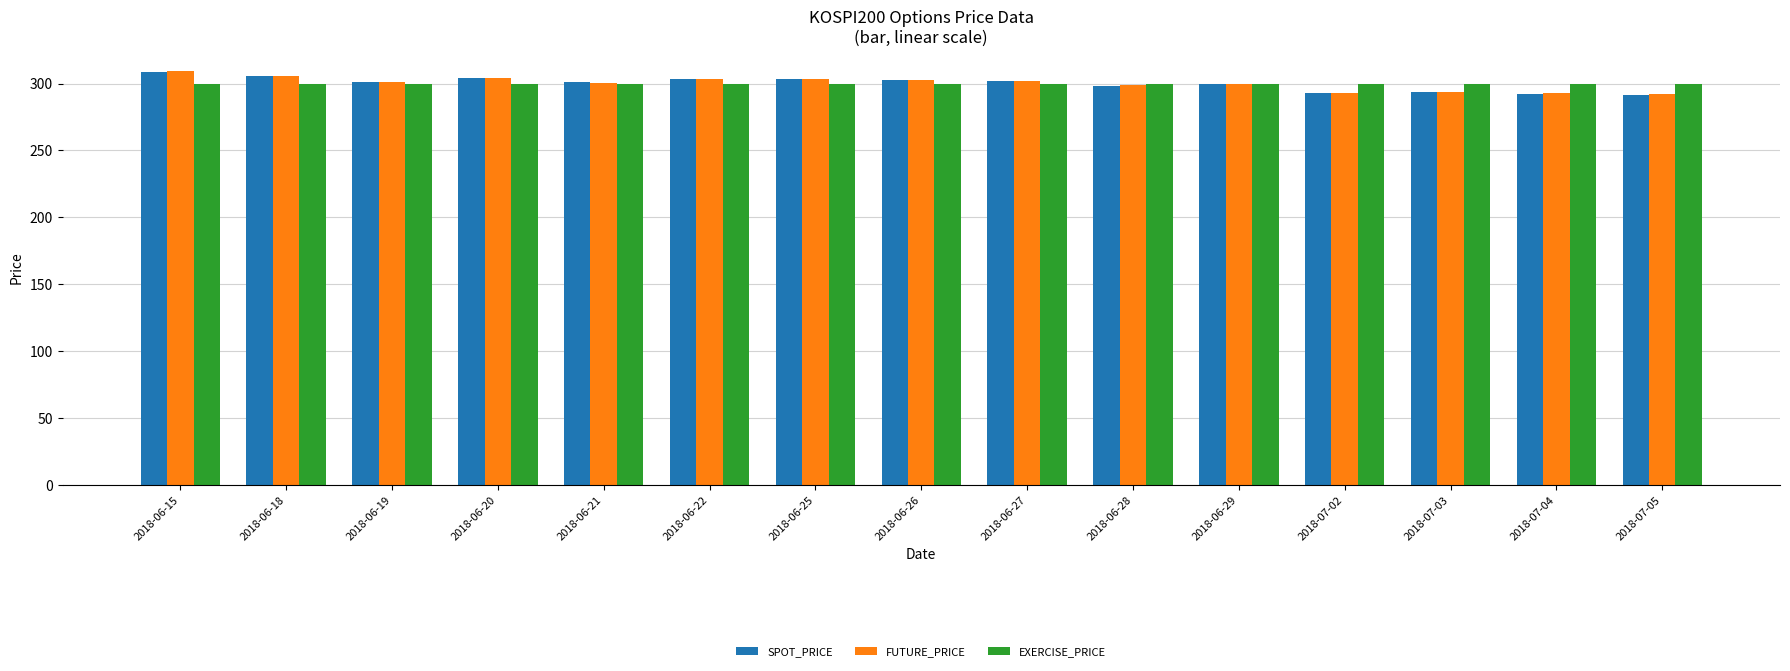

What is the spread (max minus min) of values at 2018-06-22?

3.7